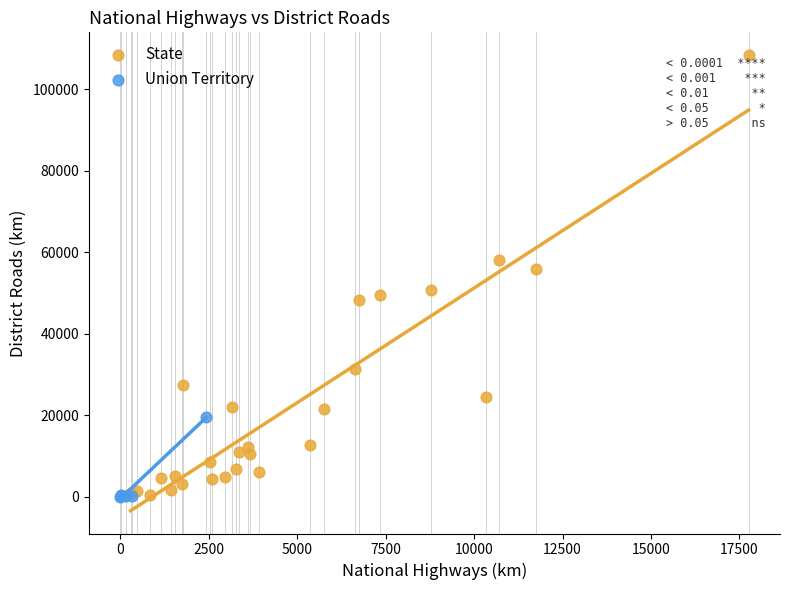

What are all the series names shown in the legend?

State, Union Territory